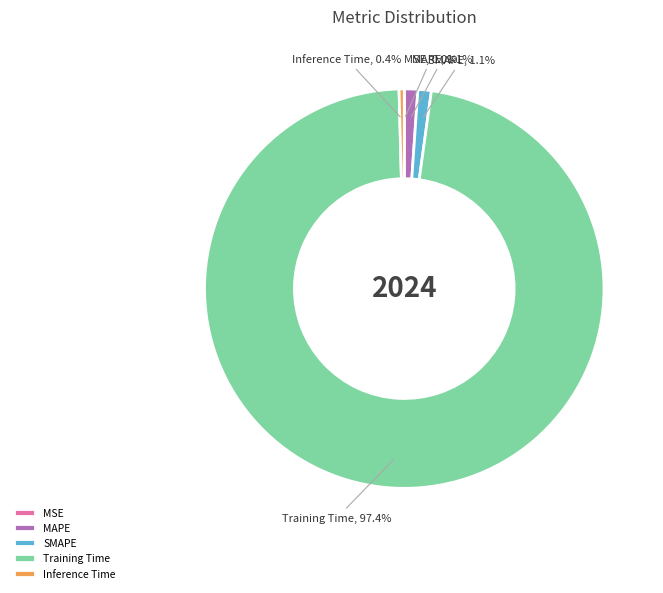

Which category has the biggest portion of the pie?

Training Time